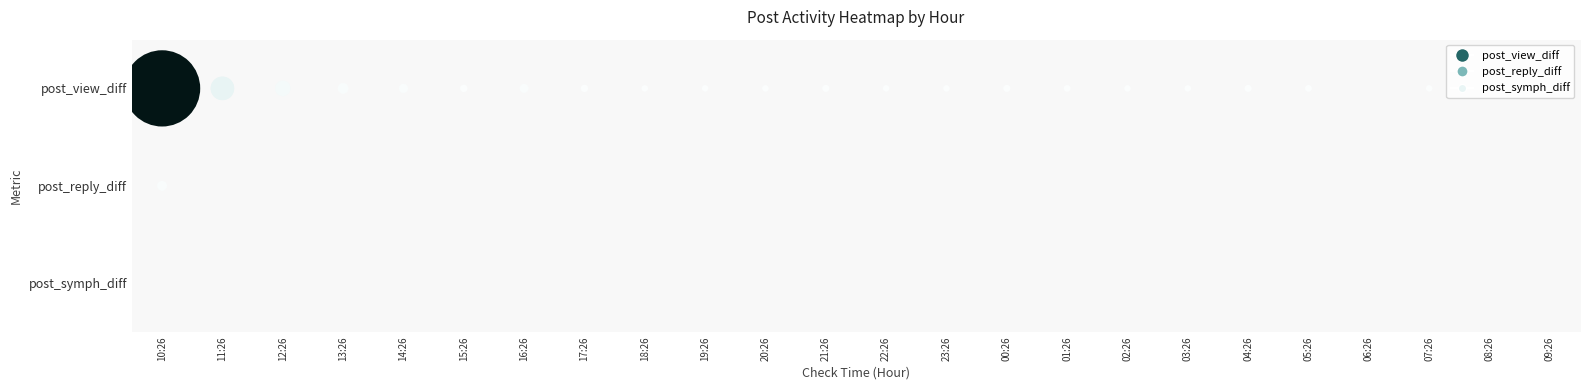

Which category has the highest value in the 11 series?

10:26